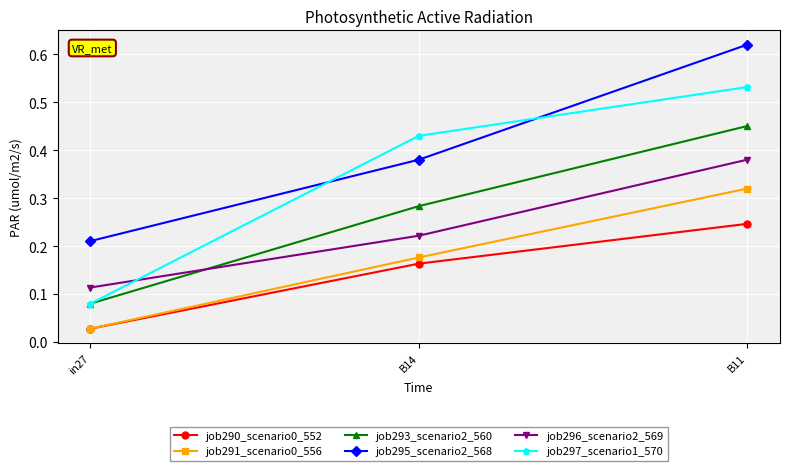

What is the label of the 3rd point from the left?

B11